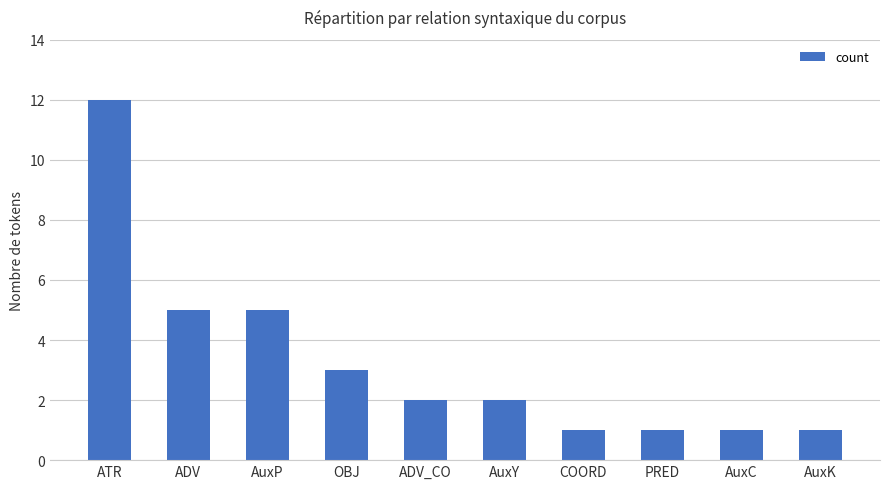

What is the difference between the values at AuxY and AuxK?

1